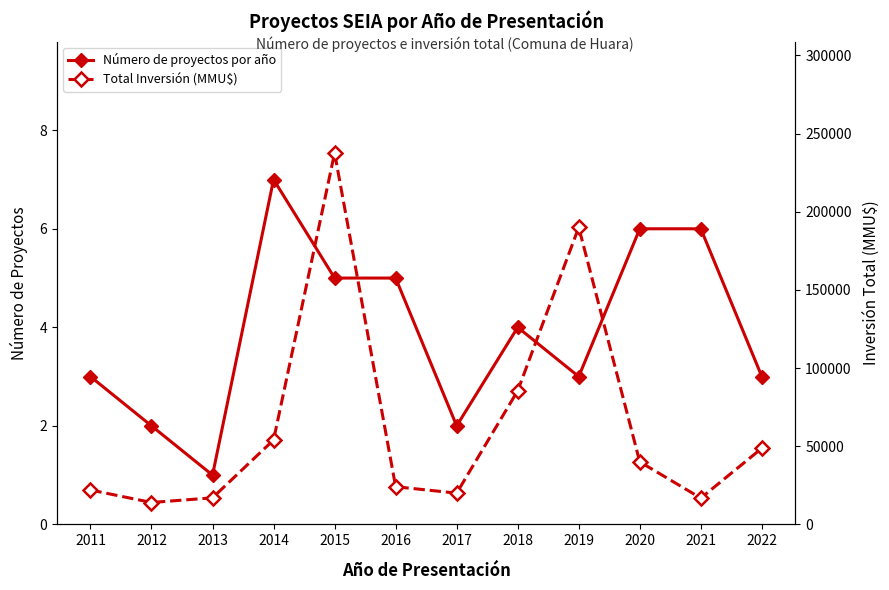

What is the difference between the highest and lowest values at 2021?

16815